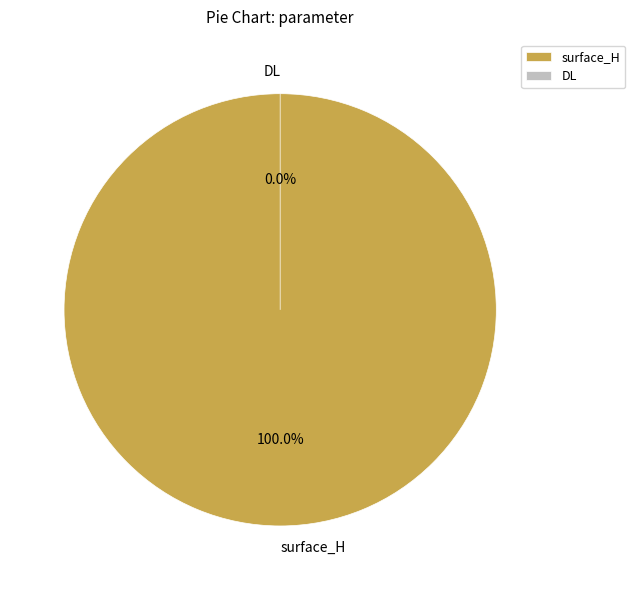

Rank the categories by value from highest to lowest.

surface_H, DL